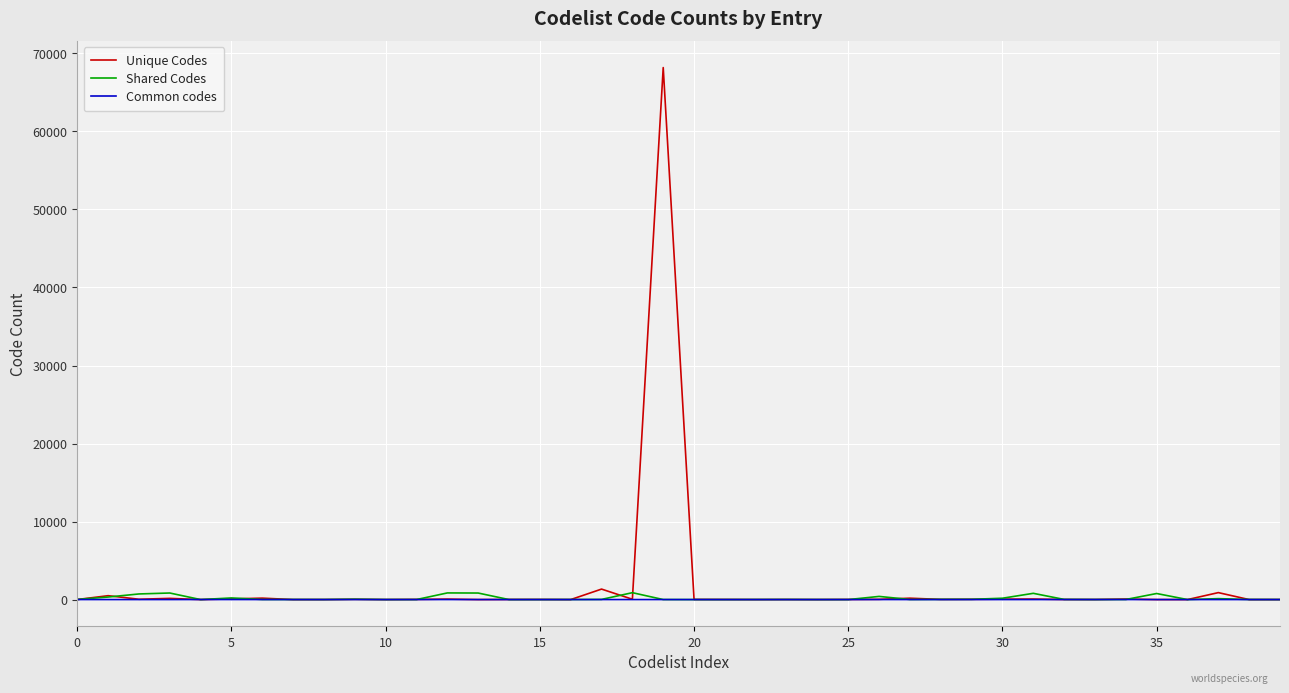

How many series are shown in this chart?

3